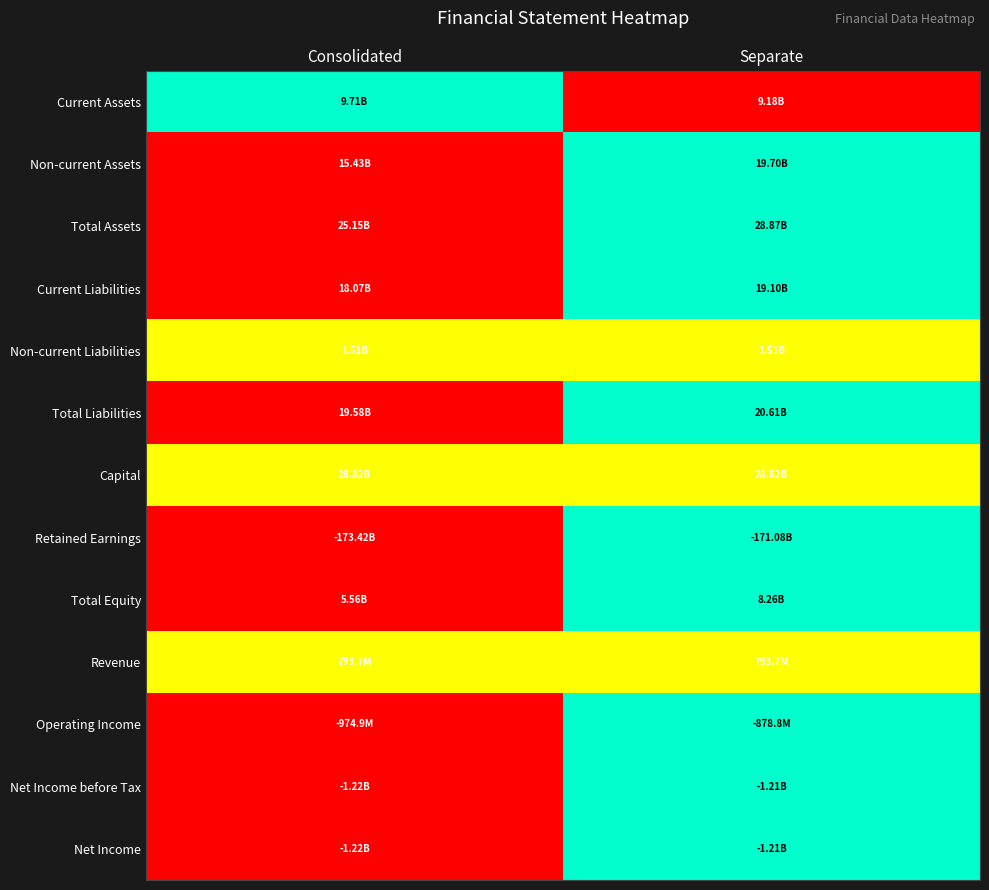

Reading left to right, list all the values displayed in this chart.

Current Assets: Consolidated=1.0	Separate=0.0
Non-current Assets: Consolidated=0.0	Separate=1.0
Total Assets: Consolidated=0.0	Separate=1.0
Current Liabilities: Consolidated=0.0	Separate=1.0
Non-current Liabilities: Consolidated=0.5	Separate=0.5
Total Liabilities: Consolidated=0.0	Separate=1.0
Capital: Consolidated=0.5	Separate=0.5
Retained Earnings: Consolidated=0.0	Separate=1.0
Total Equity: Consolidated=0.0	Separate=1.0
Revenue: Consolidated=0.5	Separate=0.5
Operating Income: Consolidated=0.0	Separate=1.0
Net Income before Tax: Consolidated=0.0	Separate=1.0
Net Income: Consolidated=0.0	Separate=1.0